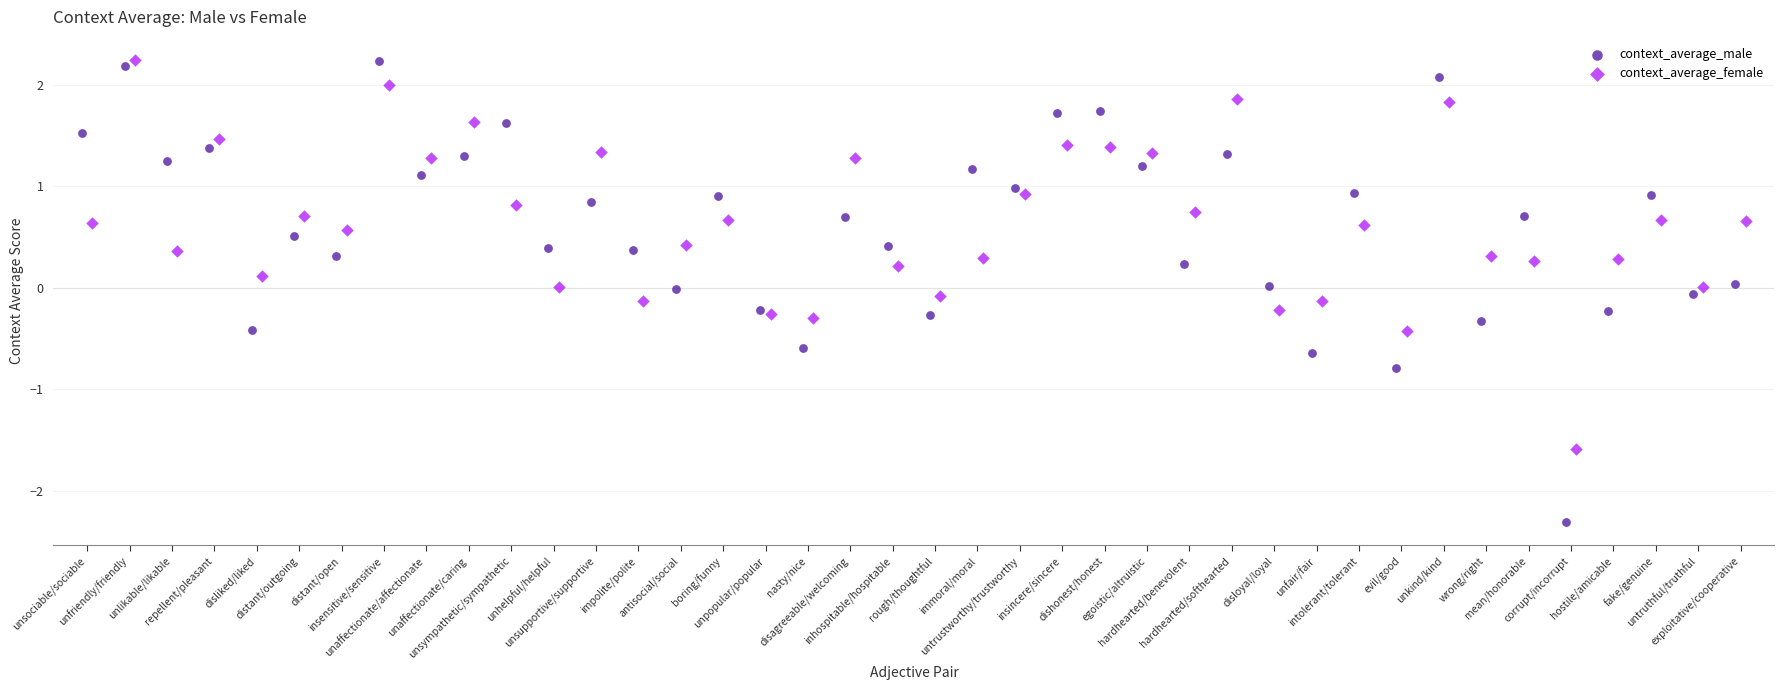

Which series has the widest spread of Y values?

context_average_male